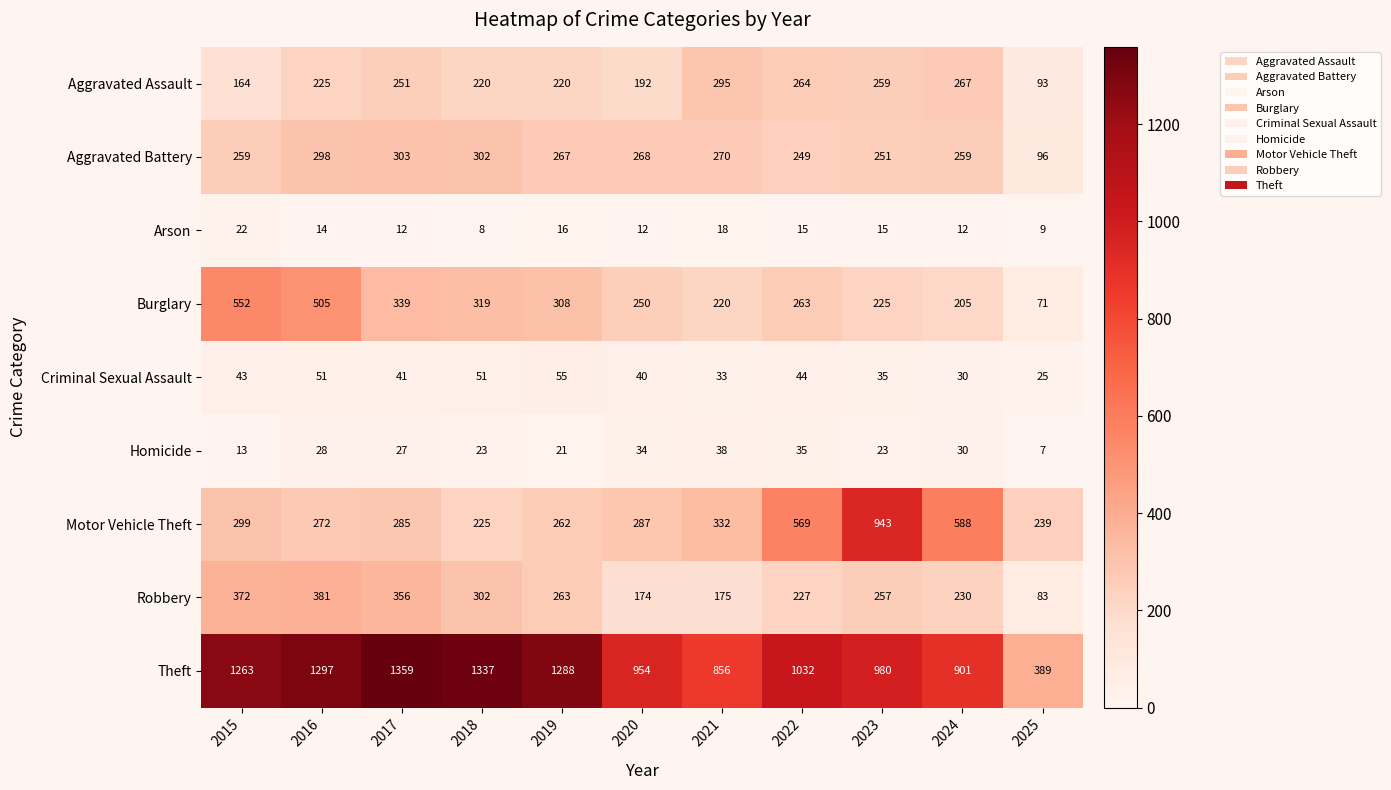

What is the average value of the Aggravated Assault series?

223